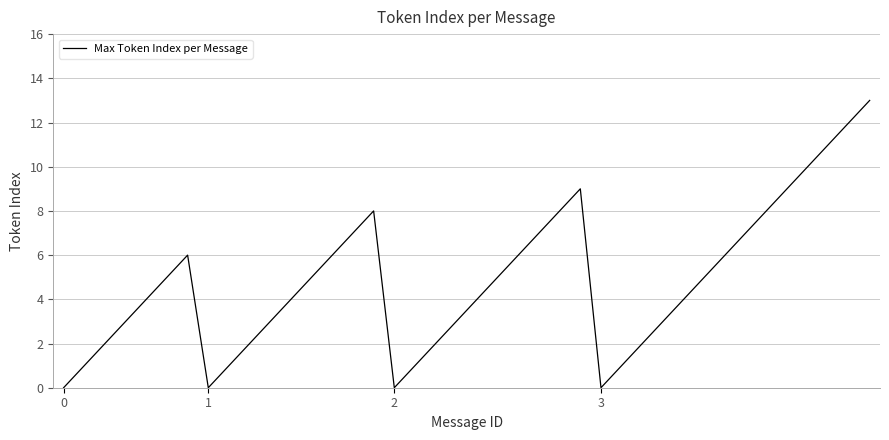

How many series are shown in this chart?

1